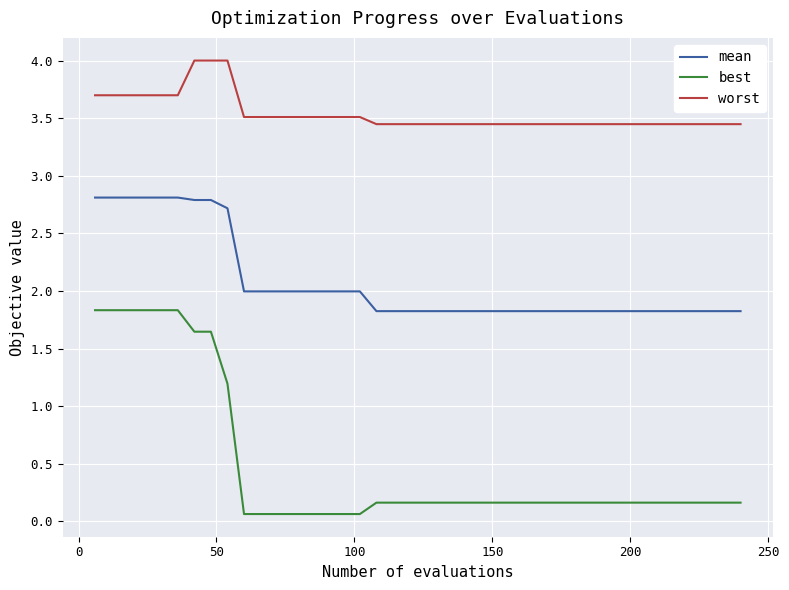

What is the difference between the maximum and minimum values in the worst series?

0.6